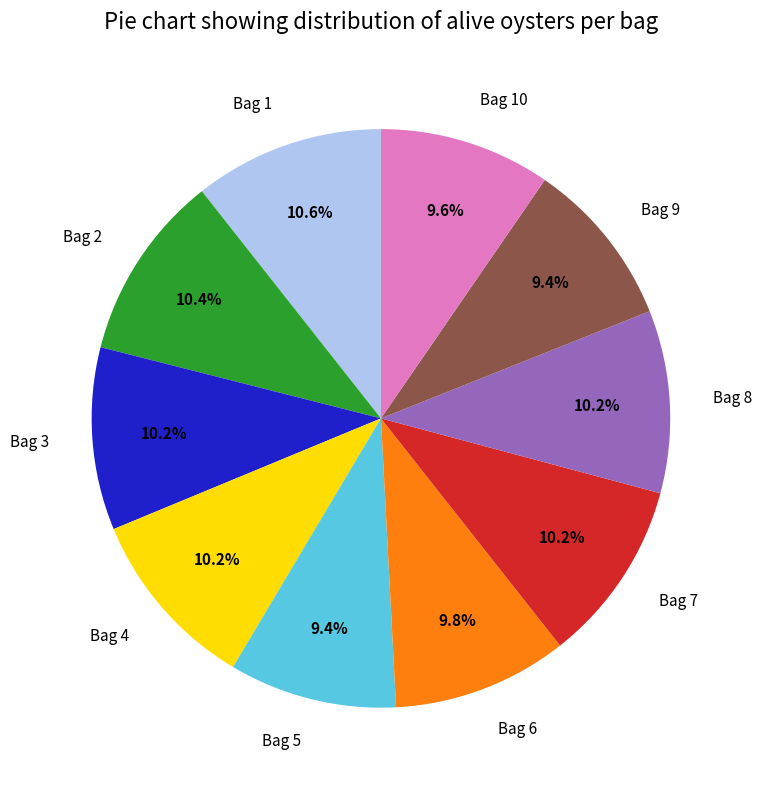

To the nearest percent, what percentage of the pie is Bag 2?

10%